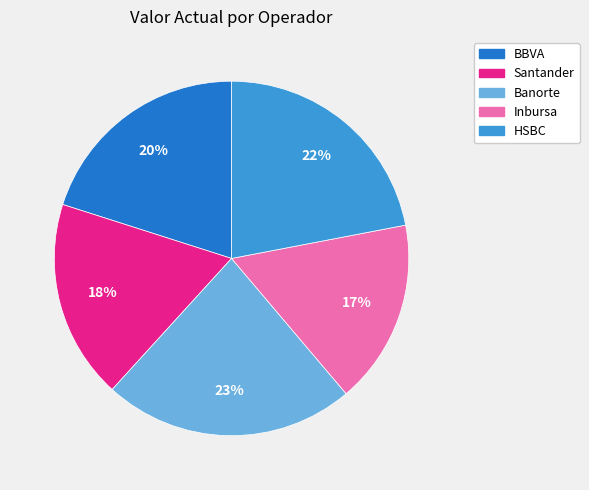

How many slices are in this pie chart?

5